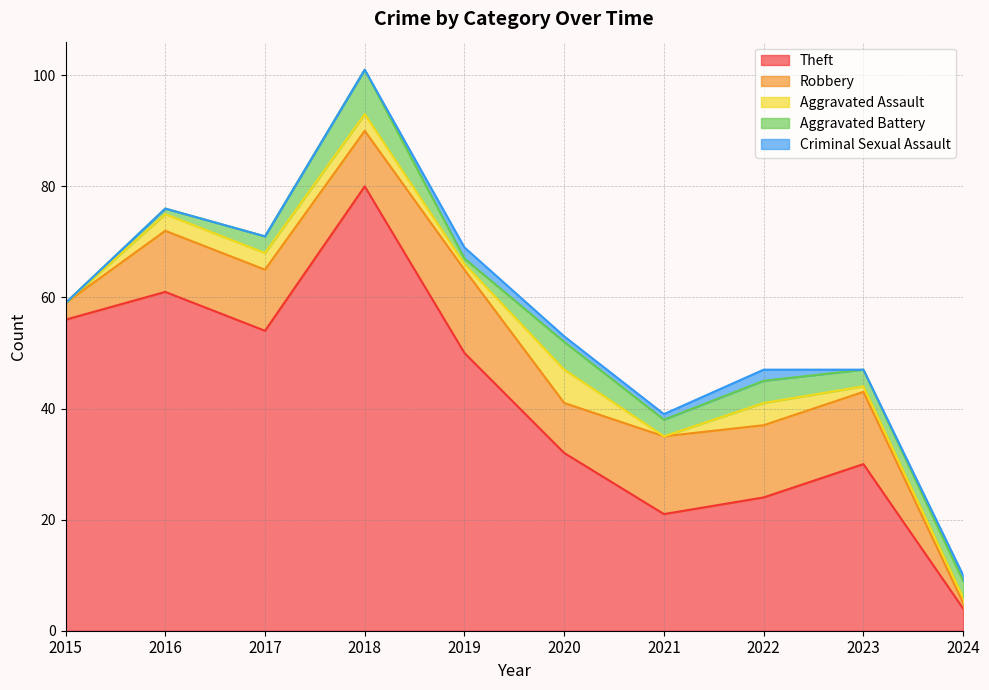

Which series has the largest total across all categories?

Theft